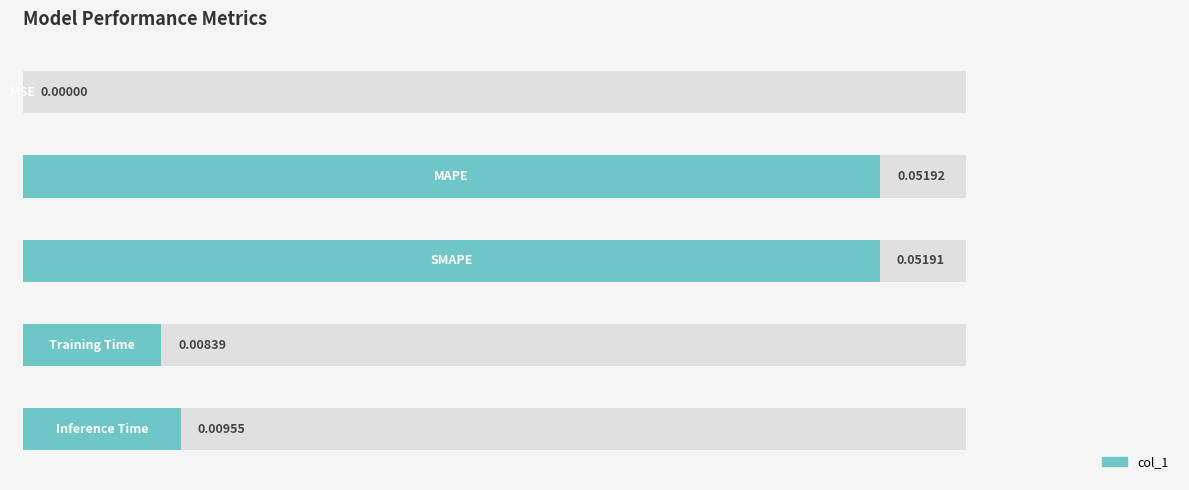

Reading left to right, what are all the values shown in this chart?

MSE=0.0	MAPE=0.1	SMAPE=0.1	Training Time=0.0	Inference Time=0.0